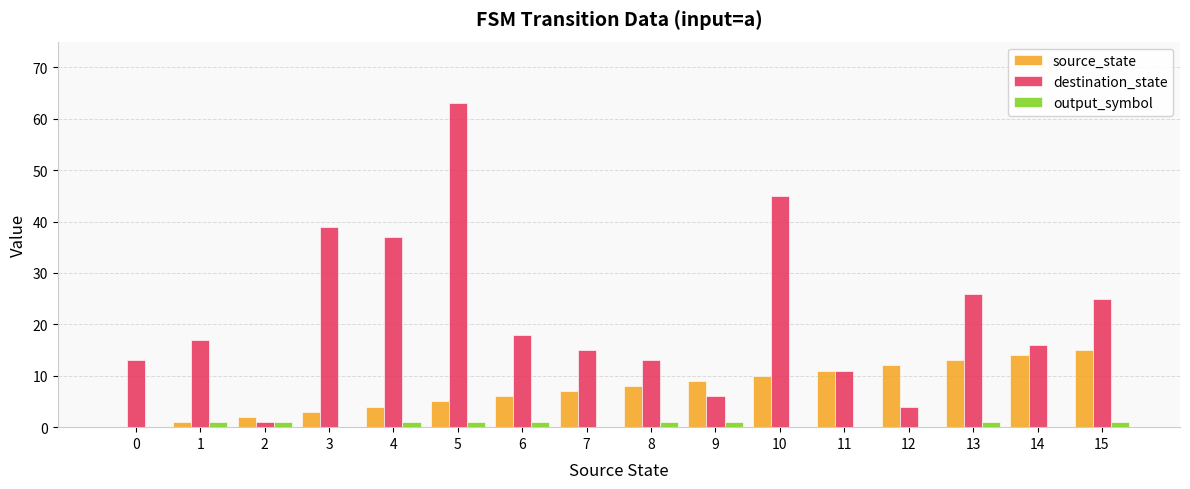

What value does the source_state series have at 8?

8